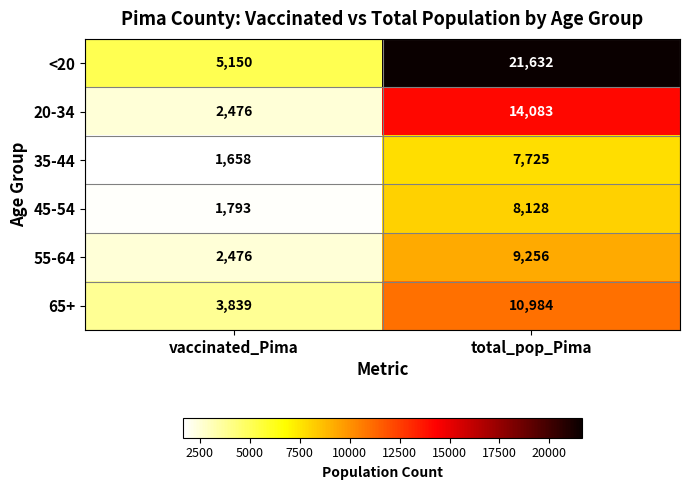

At which category is the sum across all series the highest?

total_pop_Pima